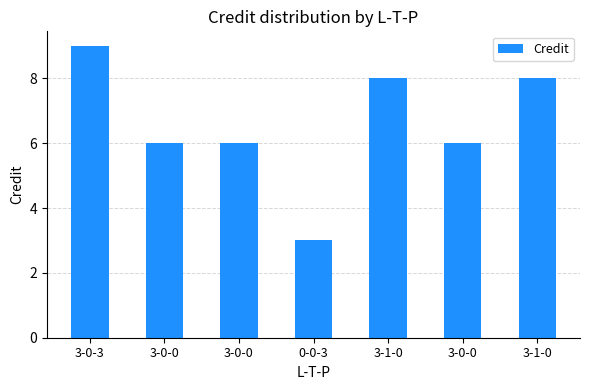

How many values are between 6 and 8?

5